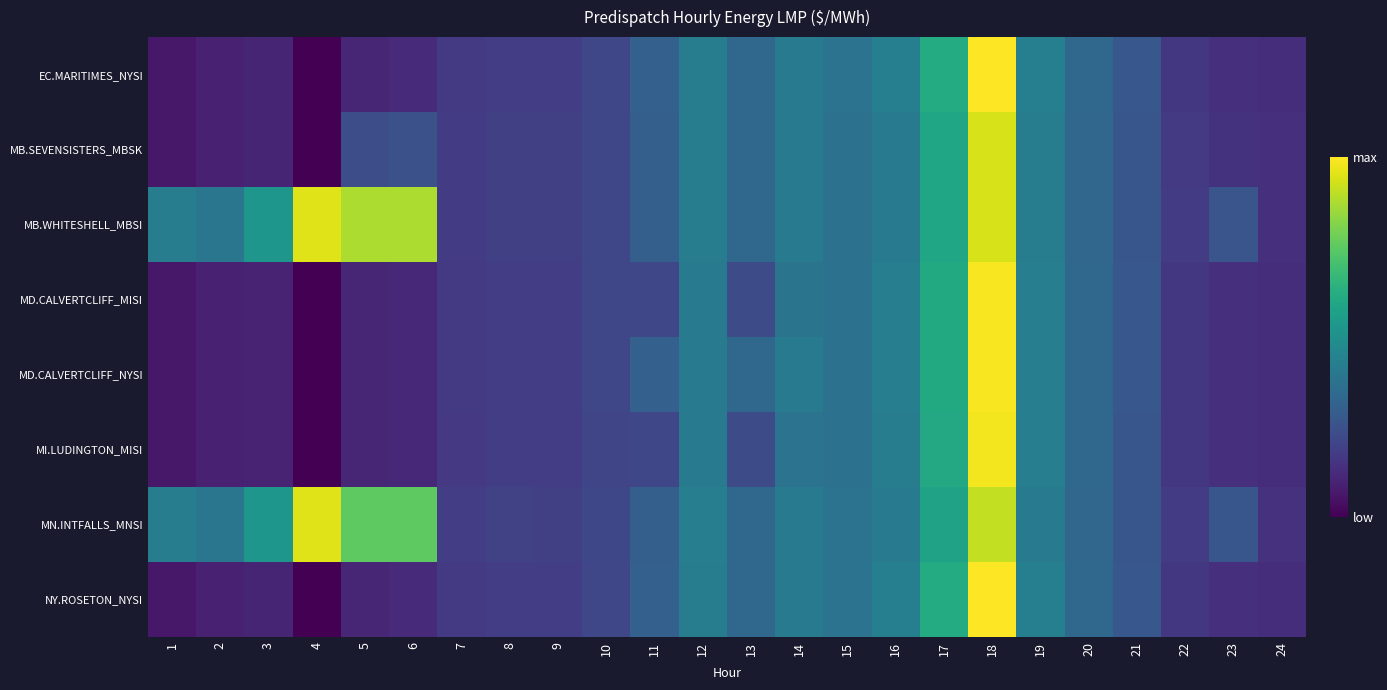

Reading left to right, list all the values displayed in this chart.

EC.MARITIMES_NYSI: 1=20.3	2=26.4	3=28.4	4=5.9	5=29.8	6=31.9	7=43.5	8=46.3	9=46.3	10=53.0	11=73.9	12=98.6	13=80.5	14=97.1	15=89.7	16=101.2	17=141.6	18=227.0	19=101.6	20=80.5	21=65.8	22=42.1	23=36.5	24=34.4
MB.SEVENSISTERS_MBSK: 1=20.4	2=26.5	3=28.5	4=5.9	5=58.5	6=60.4	7=44.8	8=47.8	9=47.4	10=53.3	11=73.0	12=99.1	13=80.2	14=97.1	15=89.6	16=97.4	17=135.7	18=213.3	19=98.5	20=79.1	21=65.2	22=43.9	23=38.4	24=36.6
MB.WHITESHELL_MBSI: 1=100.0	2=92.3	3=122.0	4=216.6	5=200.1	6=200.2	7=44.8	8=47.8	9=47.4	10=53.3	11=73.0	12=99.1	13=80.2	14=97.1	15=89.6	16=97.4	17=135.7	18=213.3	19=98.5	20=79.1	21=65.2	22=43.9	23=63.8	24=36.6
MD.CALVERTCLIFF_MISI: 1=20.2	2=26.2	3=28.3	4=5.9	5=29.7	6=31.7	7=43.2	8=46.1	9=46.1	10=52.6	11=53.2	12=98.0	13=57.4	14=90.9	15=89.2	16=100.3	17=140.3	18=224.9	19=100.8	20=80.1	21=65.5	22=42.1	23=36.4	24=34.5
MD.CALVERTCLIFF_NYSI: 1=20.2	2=26.2	3=28.3	4=5.9	5=29.7	6=31.7	7=43.2	8=46.1	9=46.1	10=52.6	11=73.3	12=98.0	13=79.9	14=96.5	15=89.2	16=100.3	17=140.3	18=224.9	19=100.8	20=80.1	21=65.5	22=42.1	23=36.4	24=34.5
MI.LUDINGTON_MISI: 1=20.2	2=26.1	3=28.2	4=5.9	5=29.5	6=31.5	7=42.8	8=45.7	9=45.8	10=52.1	11=52.6	12=97.2	13=56.9	14=90.2	15=88.6	16=99.5	17=139.2	18=223.2	19=100.2	20=79.7	21=65.2	22=41.8	23=36.1	24=34.5
MN.INTFALLS_MNSI: 1=100.0	2=92.4	3=122.1	4=216.6	5=171.9	6=172.2	7=45.9	8=48.7	9=48.1	10=54.1	11=72.9	12=100.2	13=80.6	14=97.9	15=90.4	16=96.0	17=133.4	18=206.6	19=97.6	20=78.9	21=65.1	22=45.2	23=65.1	24=37.8
NY.ROSETON_NYSI: 1=20.3	2=26.4	3=28.4	4=5.9	5=29.8	6=31.9	7=43.5	8=46.3	9=46.3	10=53.0	11=73.9	12=98.6	13=80.5	14=97.1	15=89.7	16=101.2	17=141.6	18=227.0	19=101.6	20=80.5	21=65.8	22=42.1	23=36.5	24=34.4